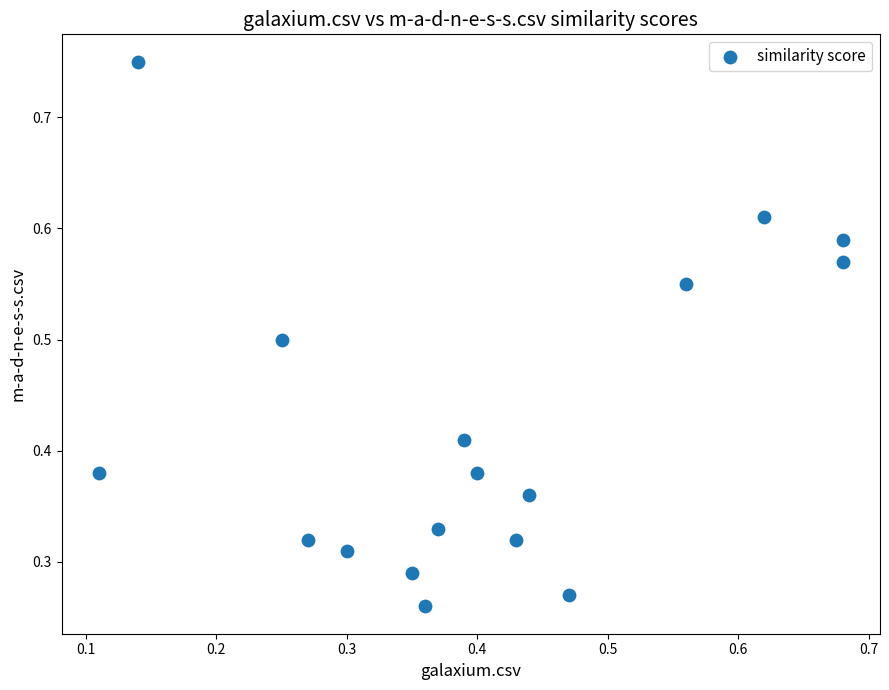

What is the range of Y values (max minus min)?

0.5